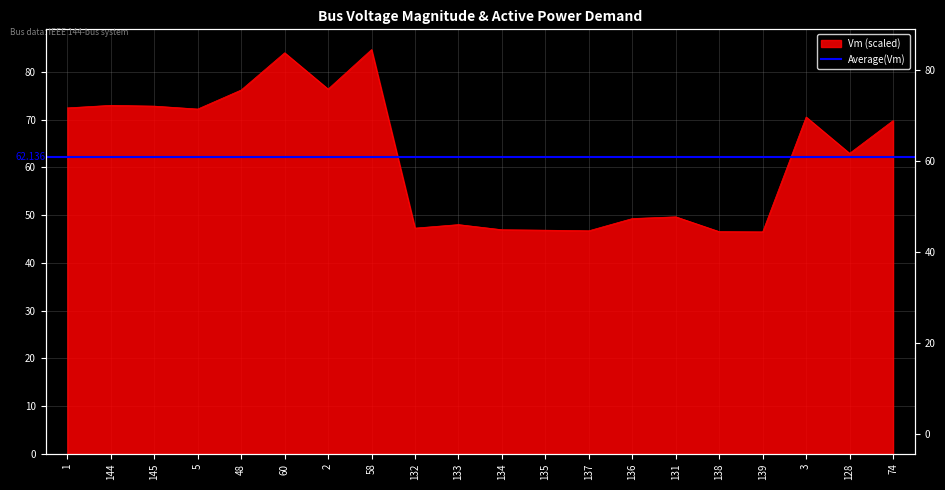

The value at 145 is 15.9. True or false?

False